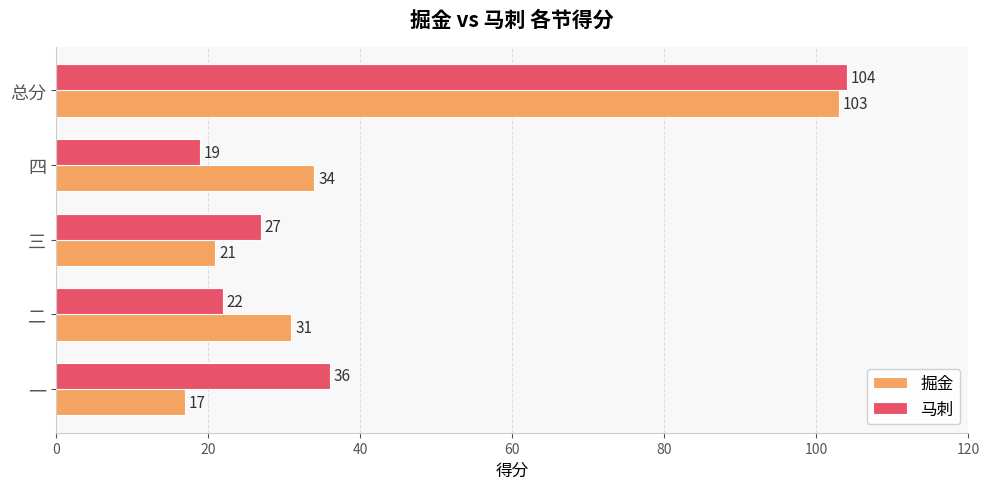

Which series has the largest range (max minus min)?

掘金